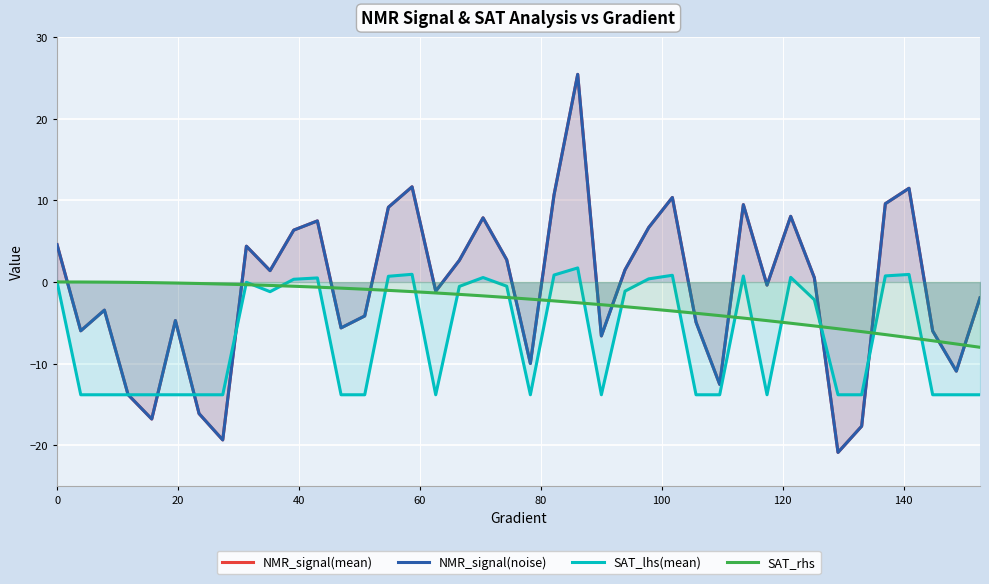

What is the minimum value for SAT_rhs?

-8.0